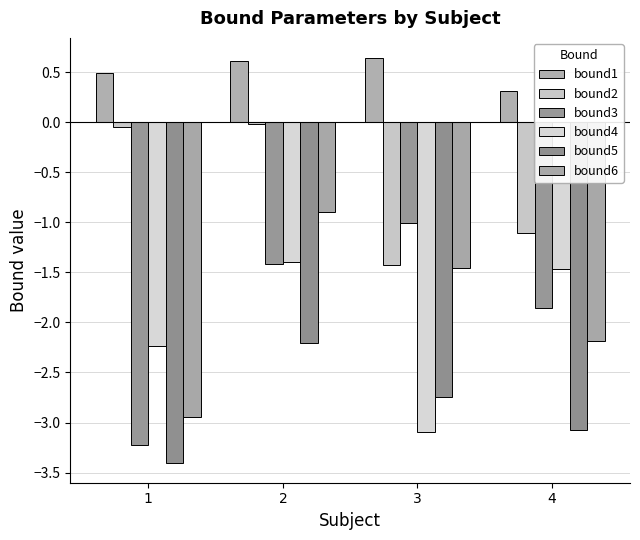

Which series changed the most between 1 and 3?

bound3